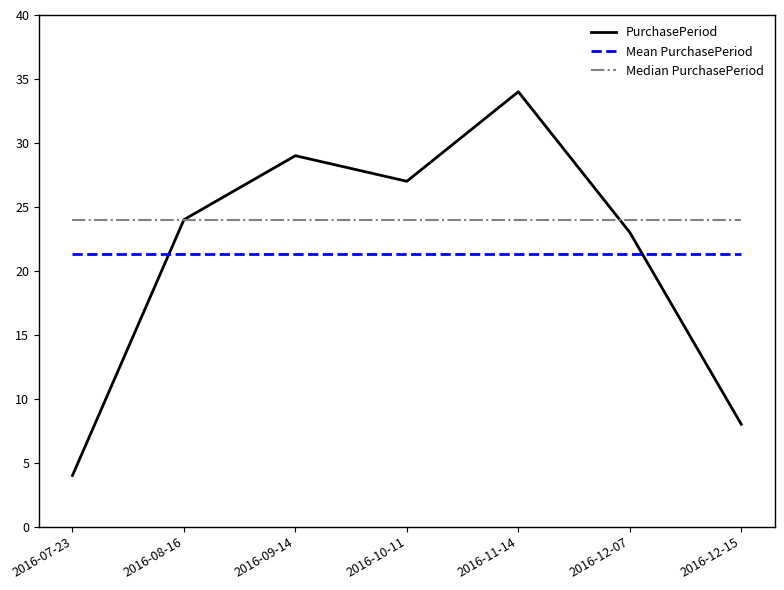

Read the Median PurchasePeriod value at 2016-11-14.

24.0